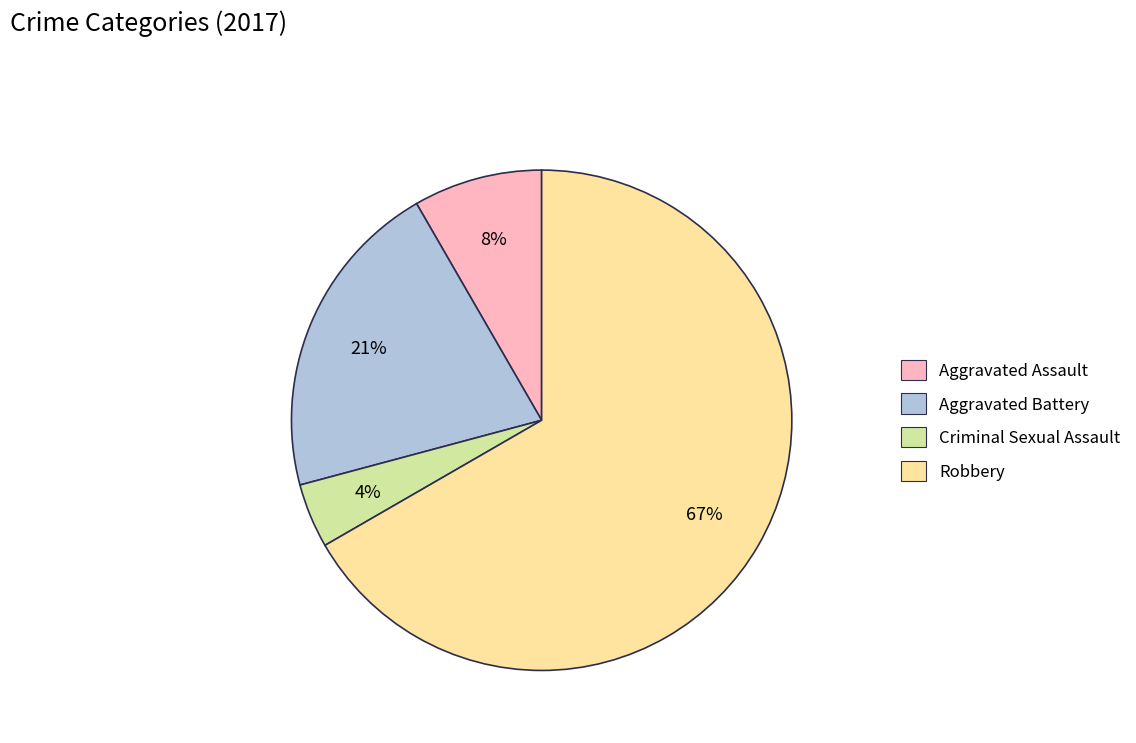

How many segments does this pie chart have?

4